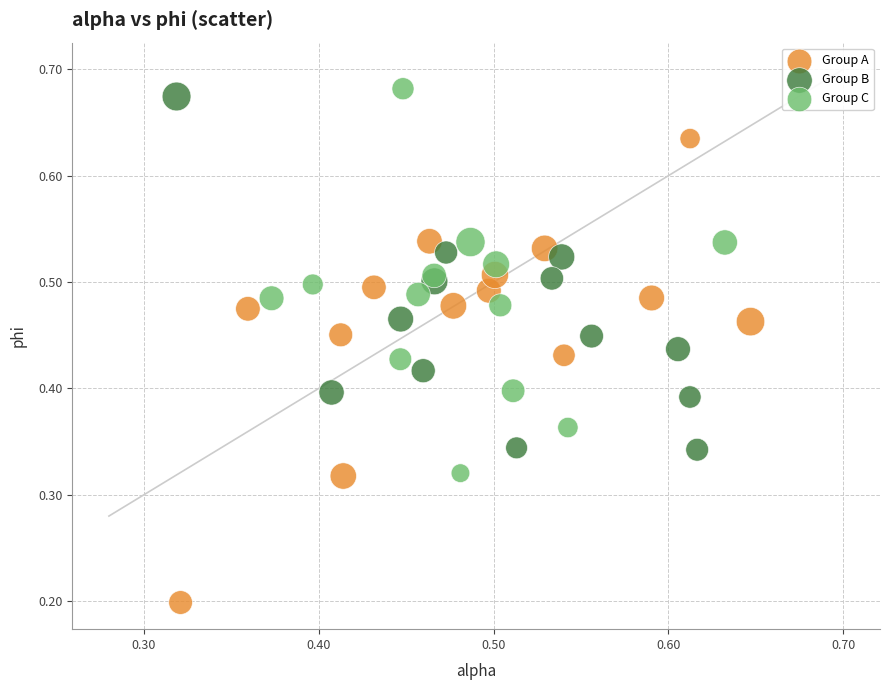

Which series has the largest Y range (max minus min)?

Group A